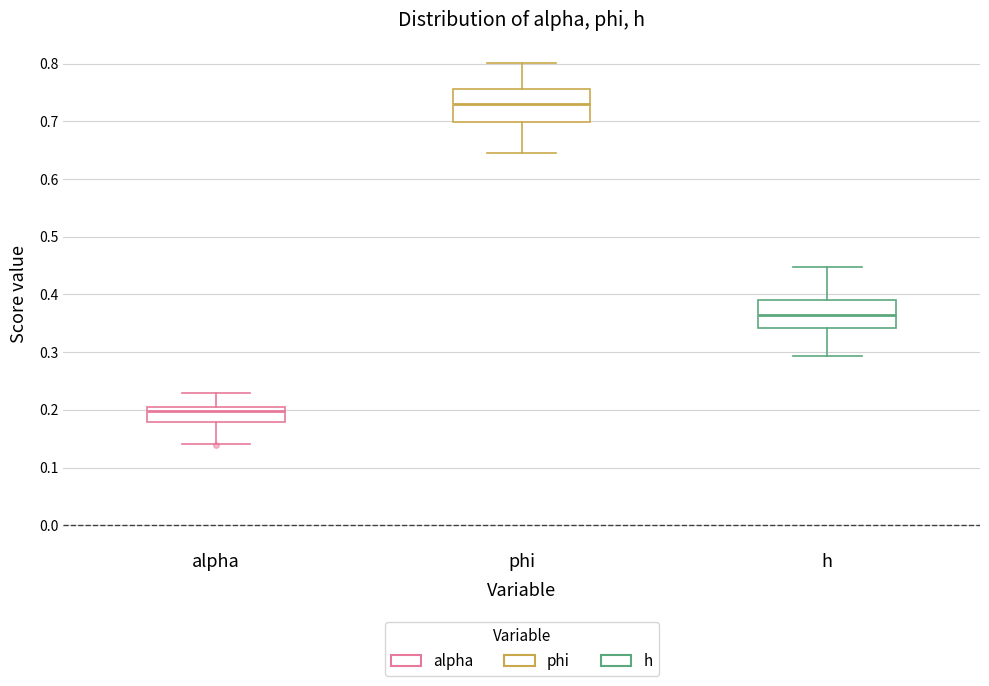

Which box has the highest median line?

phi